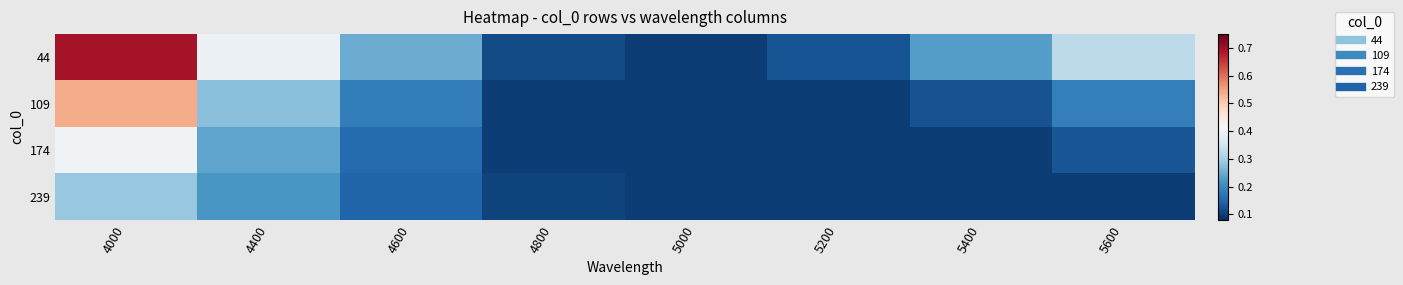

Which series has the largest range (max minus min)?

44